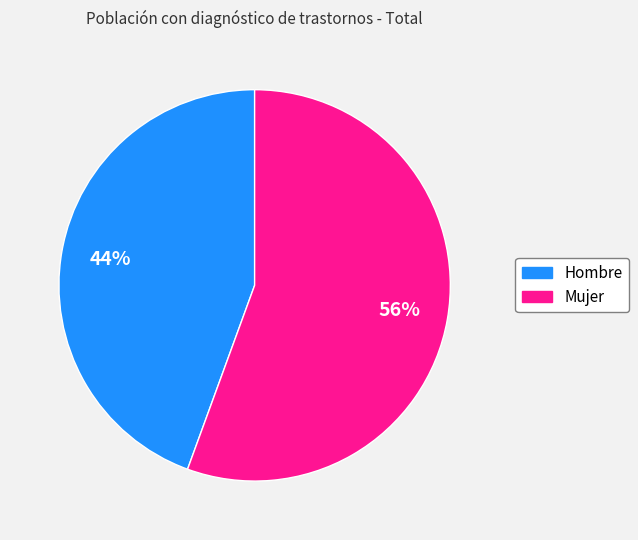

To the nearest percent, what is the combined percentage of Hombre and Mujer?

100%